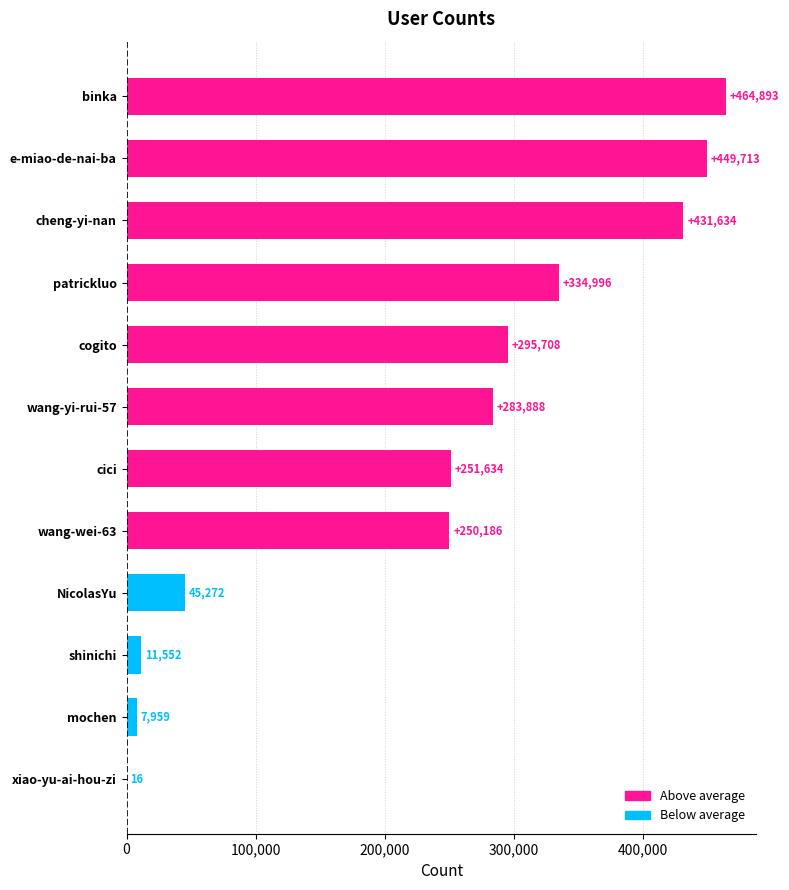

What is the sum of the values at mochen and cheng-yi-nan?

439593